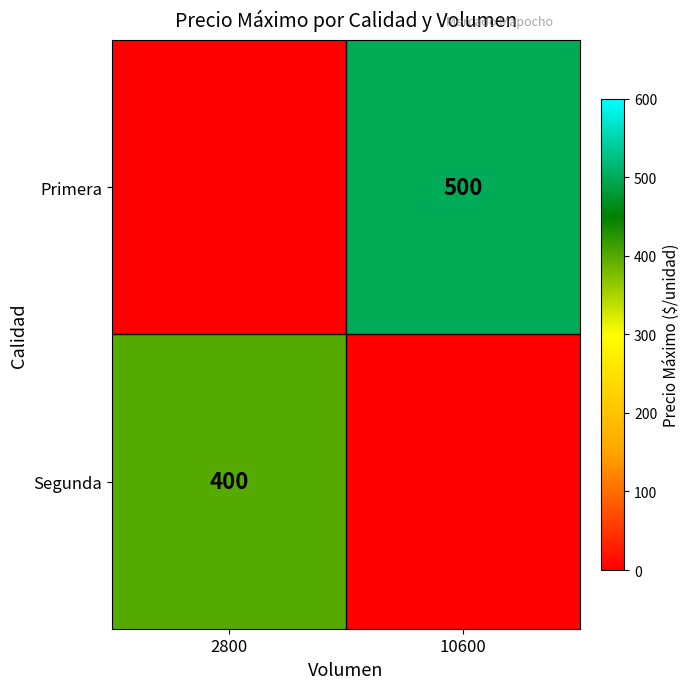

The Segunda series shows 400 at 2800. True or false?

True